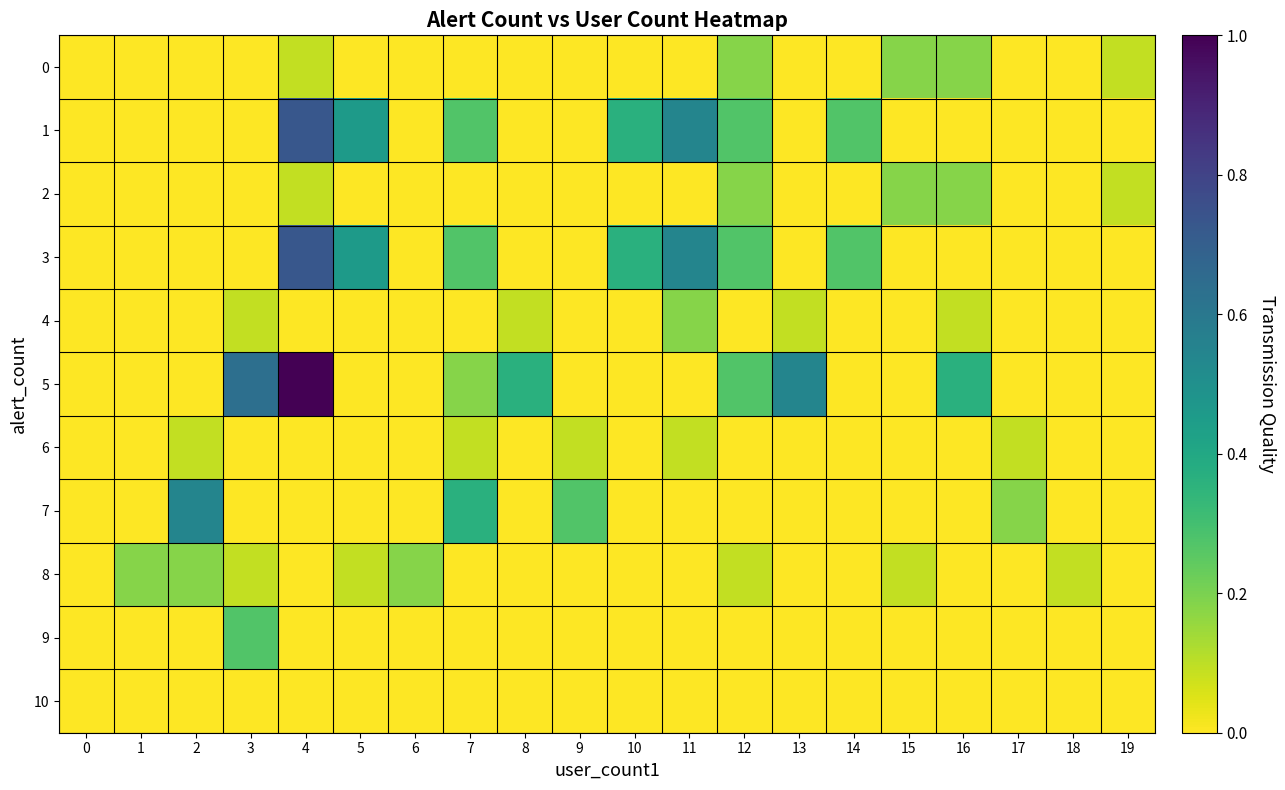

Between 4 and 19, which series saw the biggest shift?

5